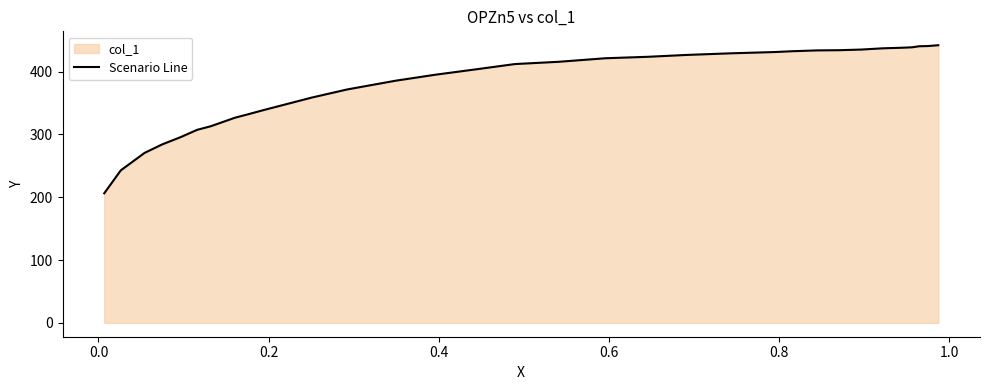

What is the greatest value displayed?

442.0